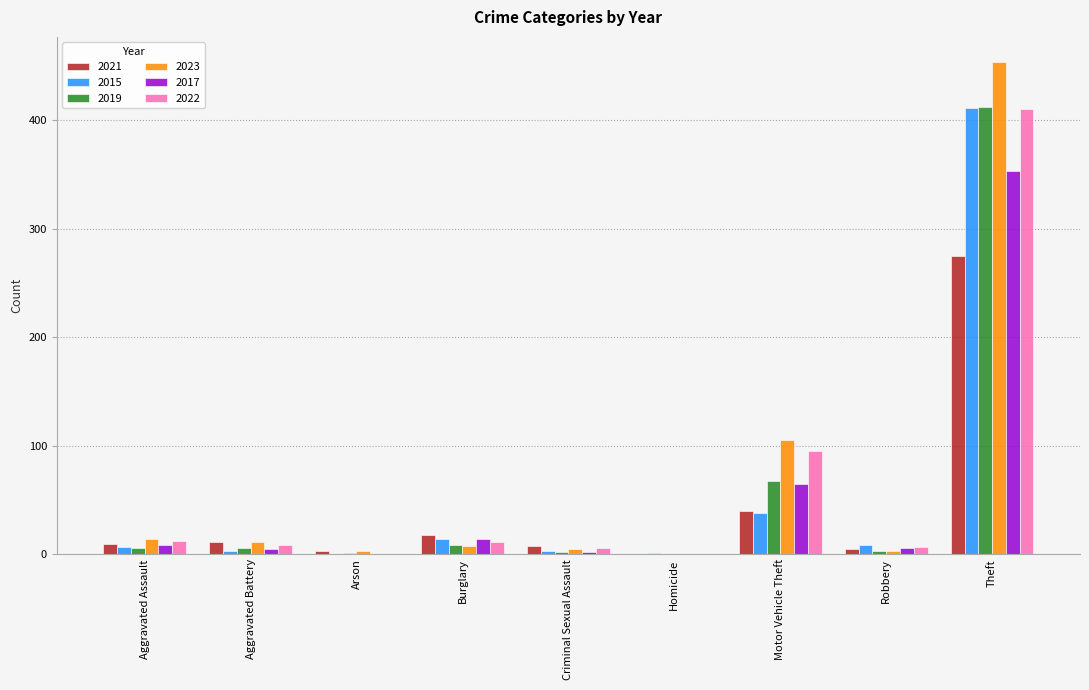

How many series are shown in this chart?

6